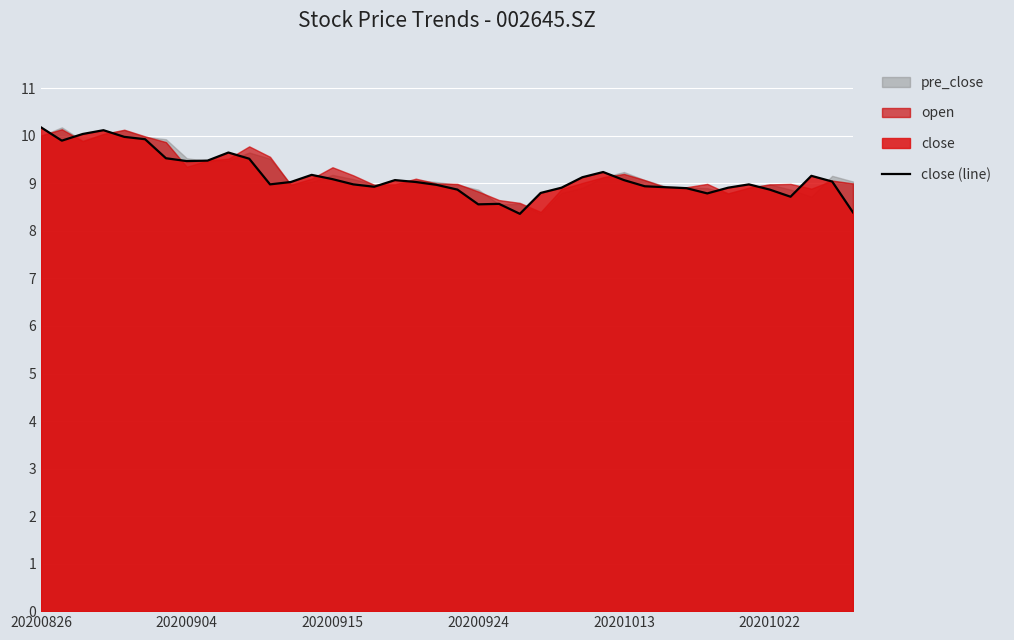

How many lines are shown in the chart?

1